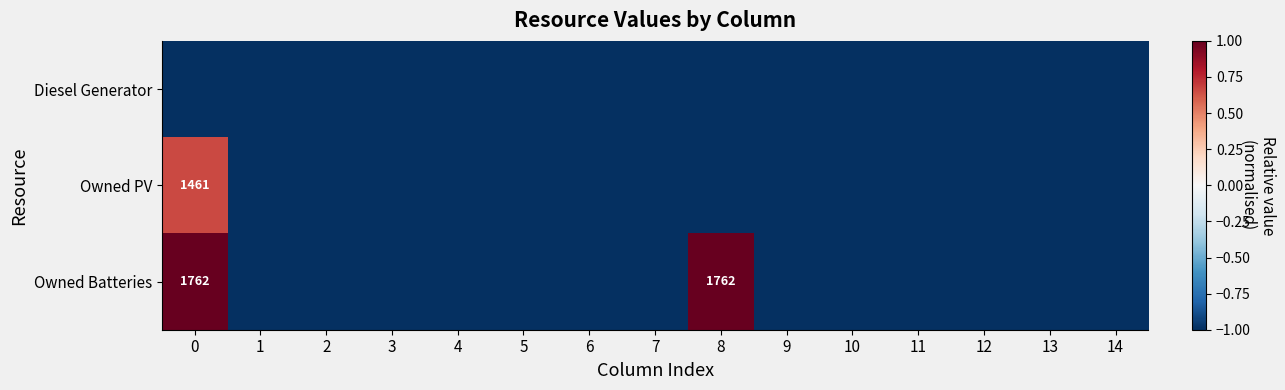

What is the smallest value displayed?

-1.0